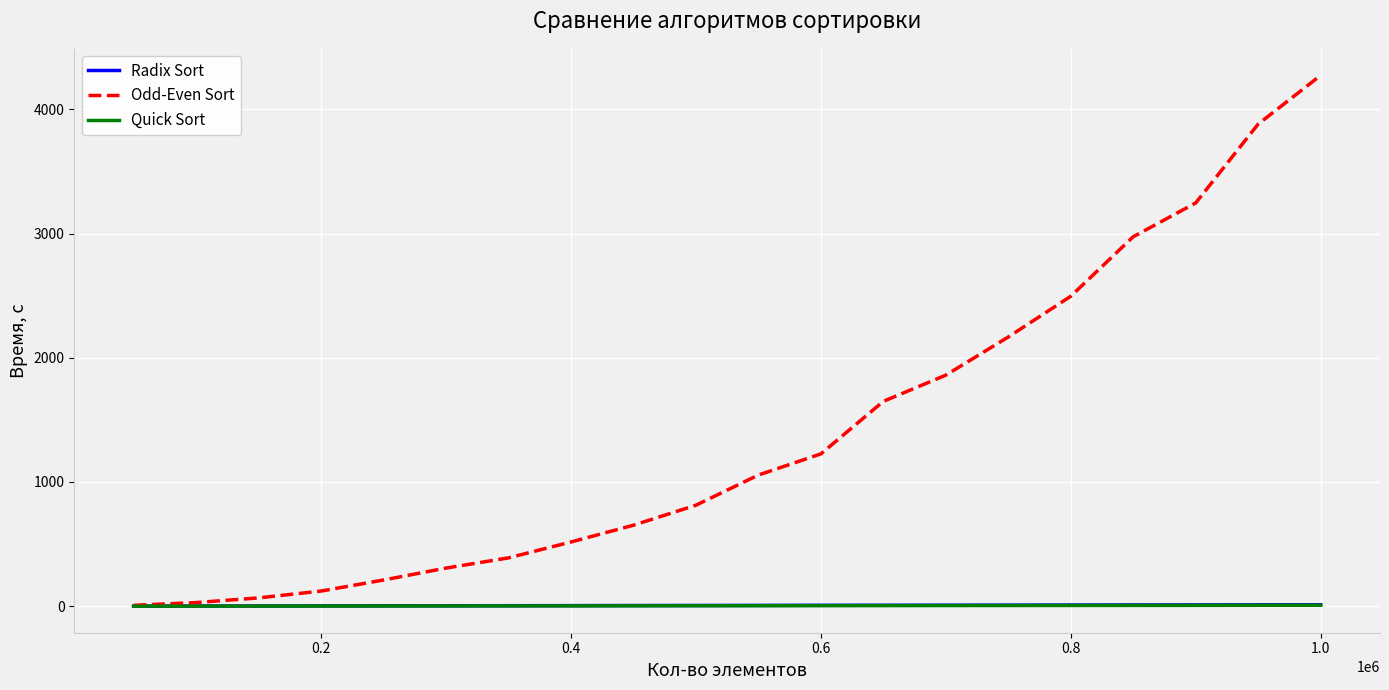

Which series has the largest total across all categories?

Odd-Even Sort